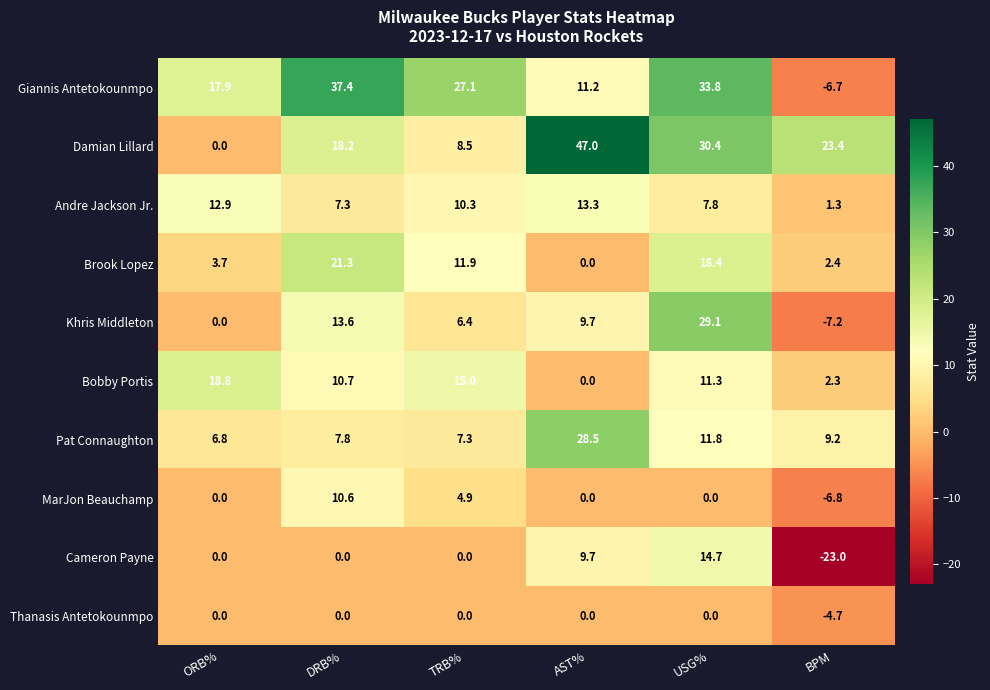

Between ORB% and TRB%, which series saw the biggest shift?

Giannis Antetokounmpo